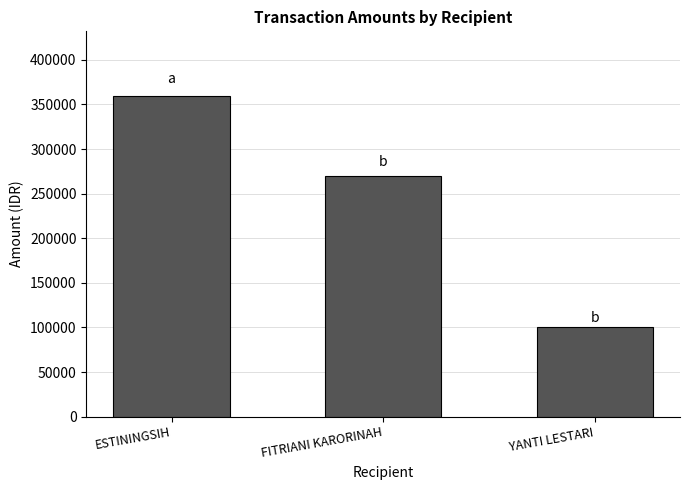

How many series are shown in this chart?

1